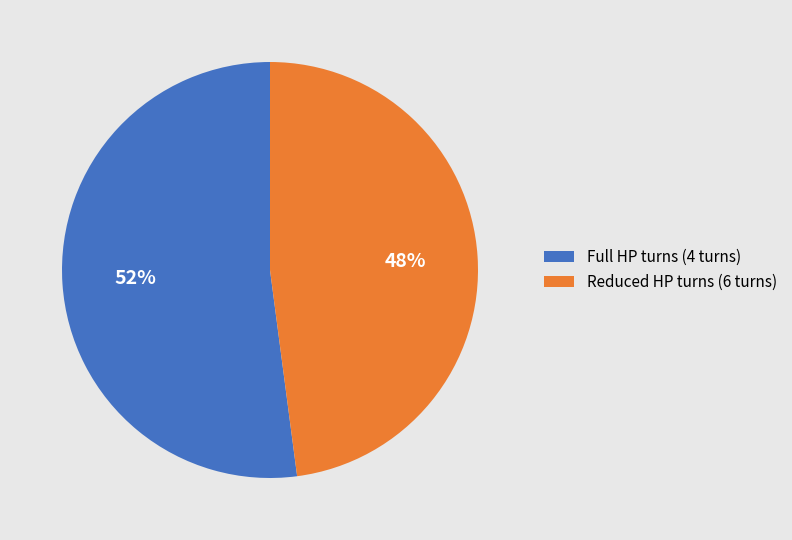

Count the number of slices in the pie.

2